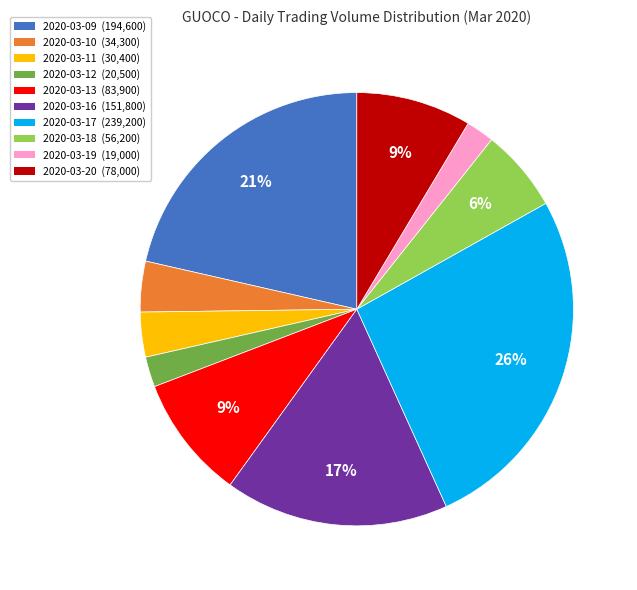

To the nearest percent, what percentage of the pie is 2020-03-09?

21%